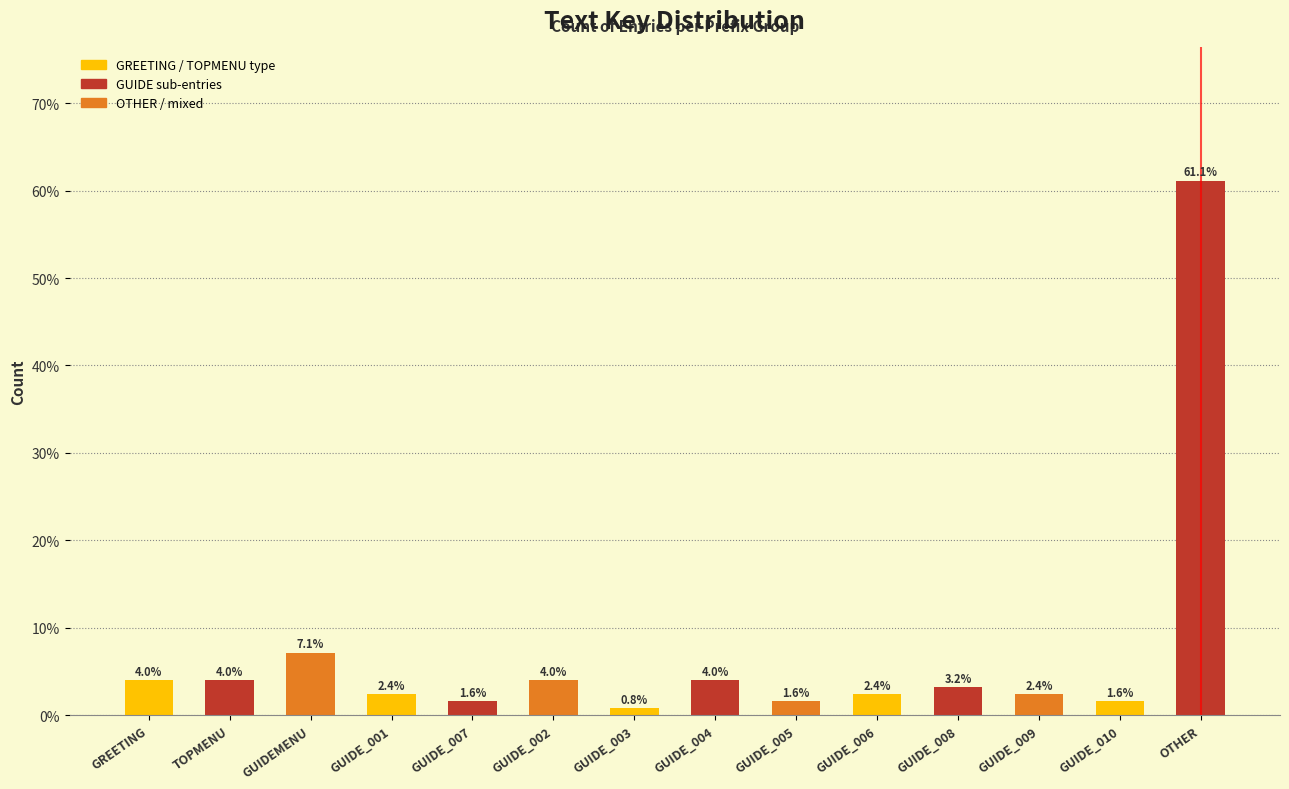

Reading right to left, what are all the values shown in this chart?

61.1	1.6	2.4	3.2	2.4	1.6	4.0	0.8	4.0	1.6	2.4	7.1	4.0	4.0